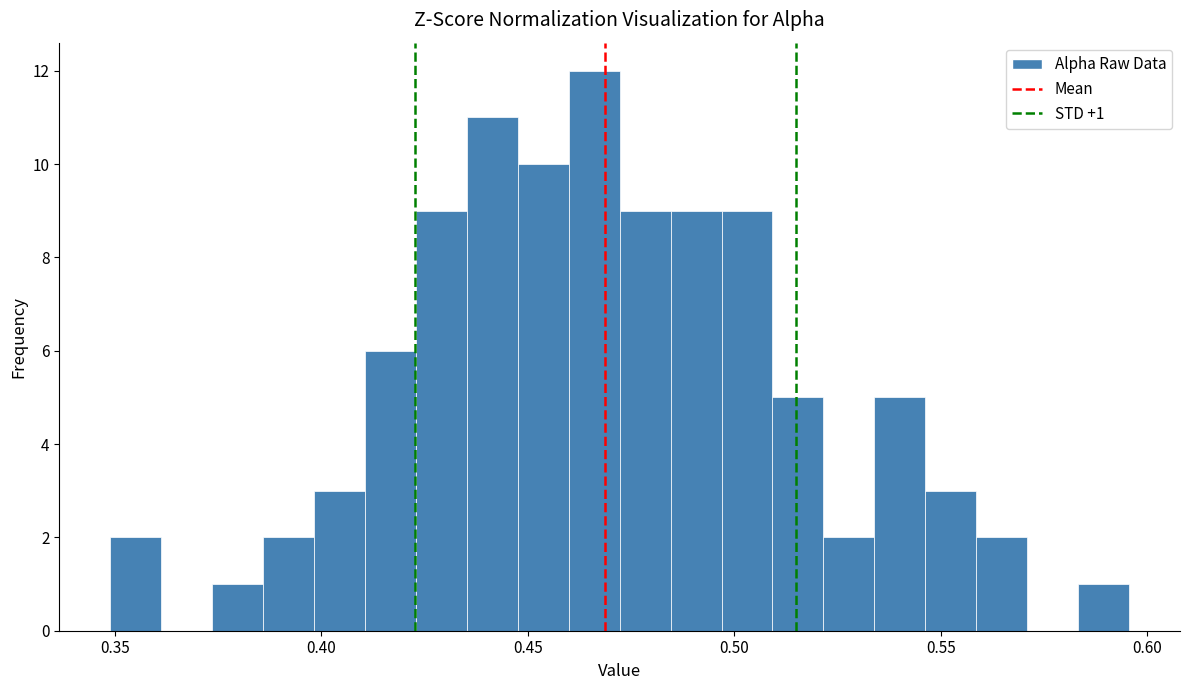

Around what value on the x-axis is the tallest bar? Give the approximate position of its centre, as read against the axis.

0.465